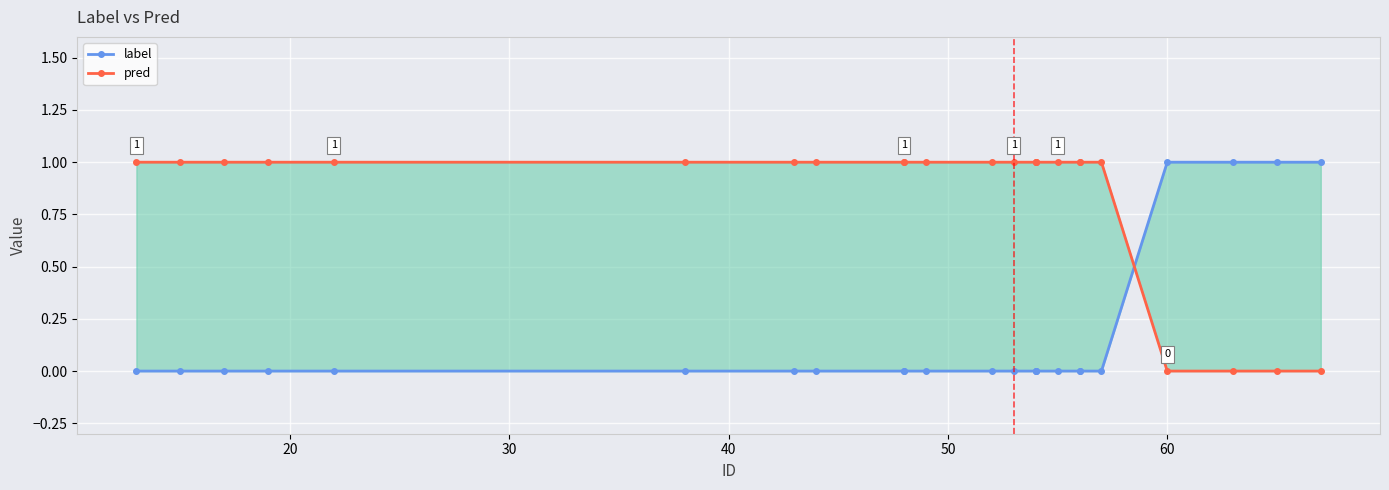

What is the approximate value of pred at 20?

1